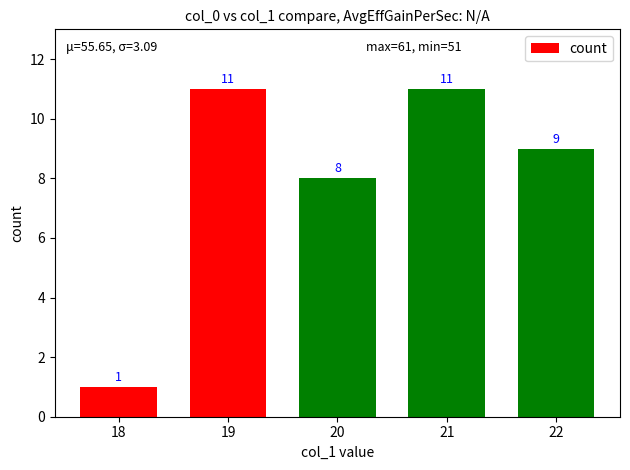

How many values are below 9?

2